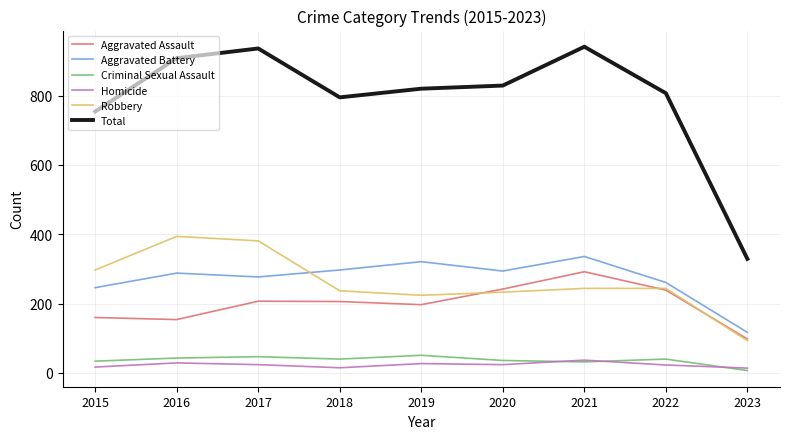

What is the sum of the Robbery values at 2023 and 2021?

337